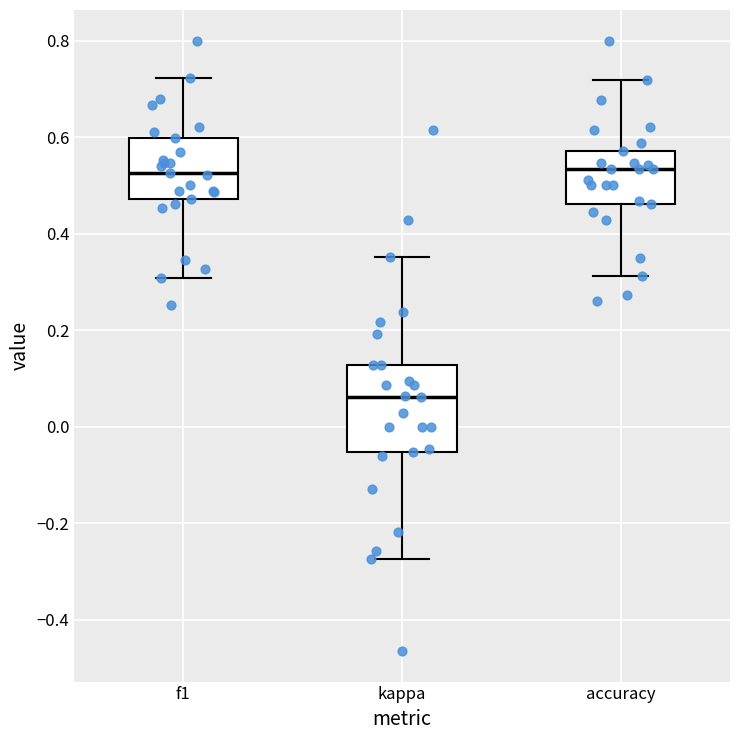

Where is the upper edge of the box for accuracy on the y-axis? The values are not printed on the chart, so give them approximately, as read against the axis.

0.58